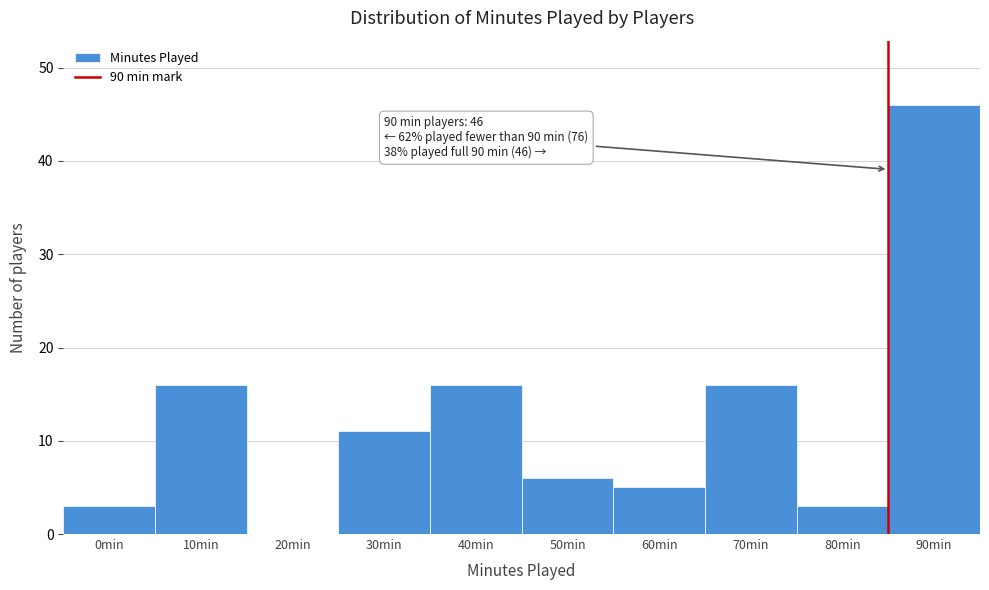

Reading left to right, what are all the values shown in this chart?

0min=3	10min=16	20min=0	30min=11	40min=16	50min=6	60min=5	70min=16	80min=3	90min=46